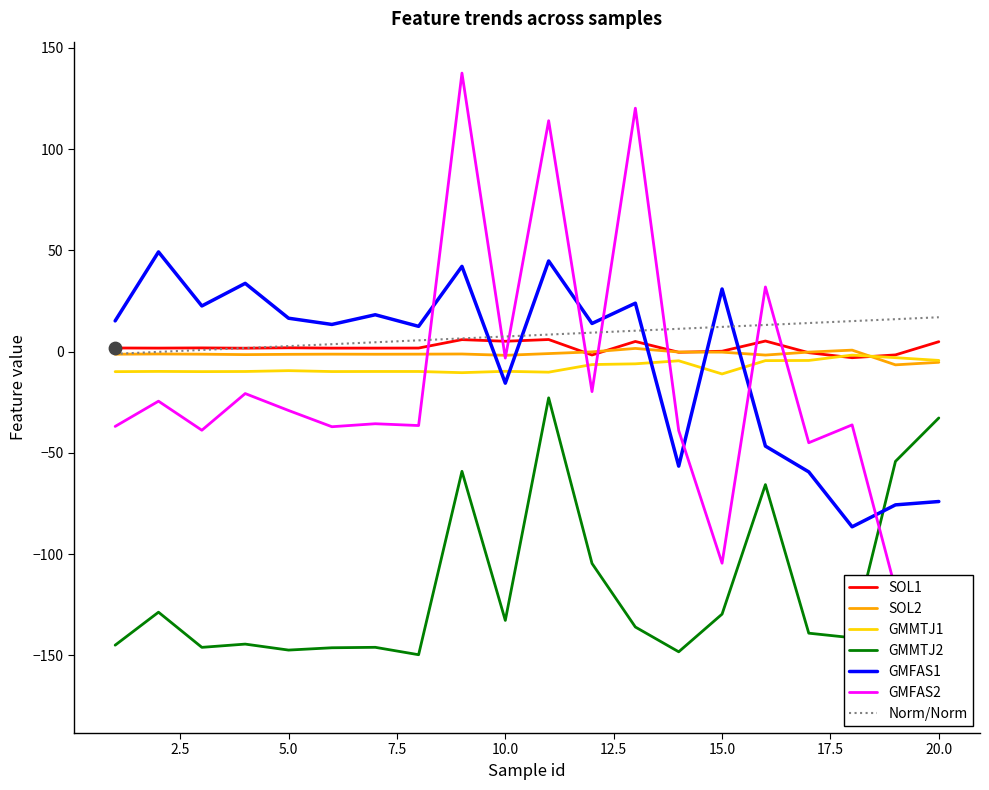

What is the total value across all series at 1?

-176.0